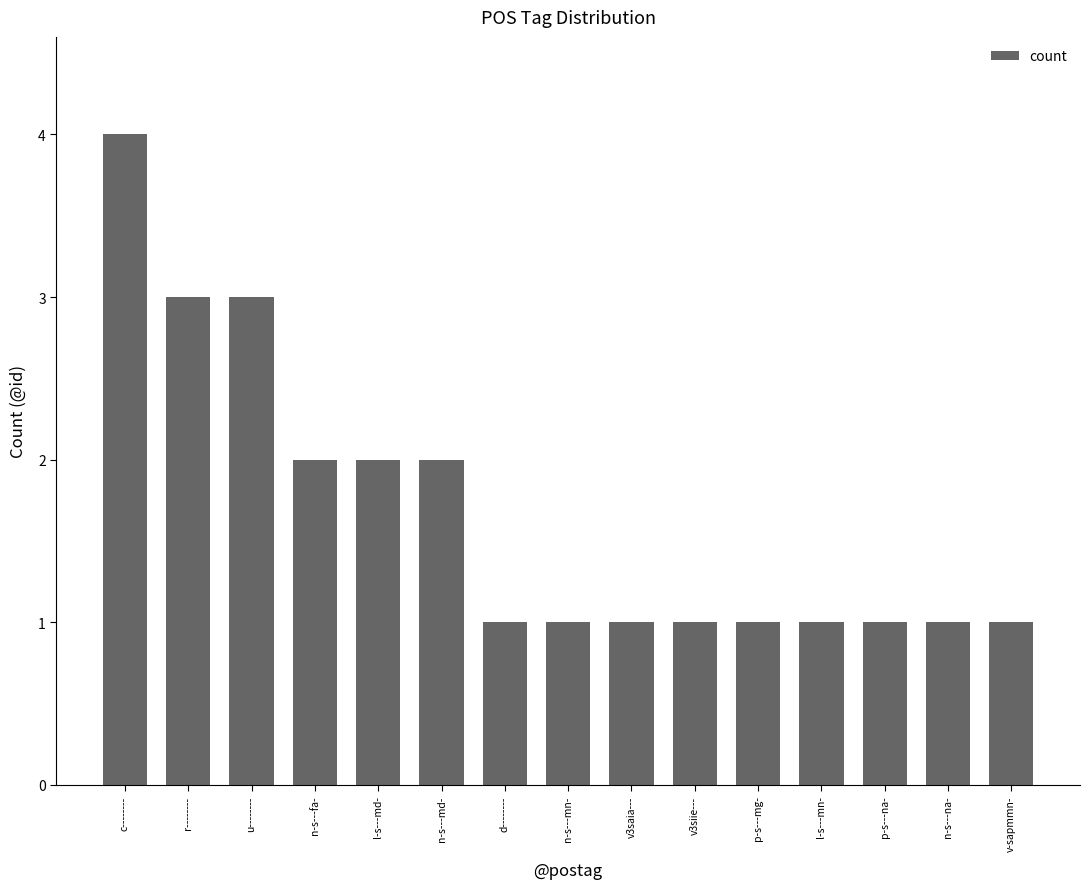

Approximately how many times larger is the value at n-s---fa- compared to n-s---md-?

1.0